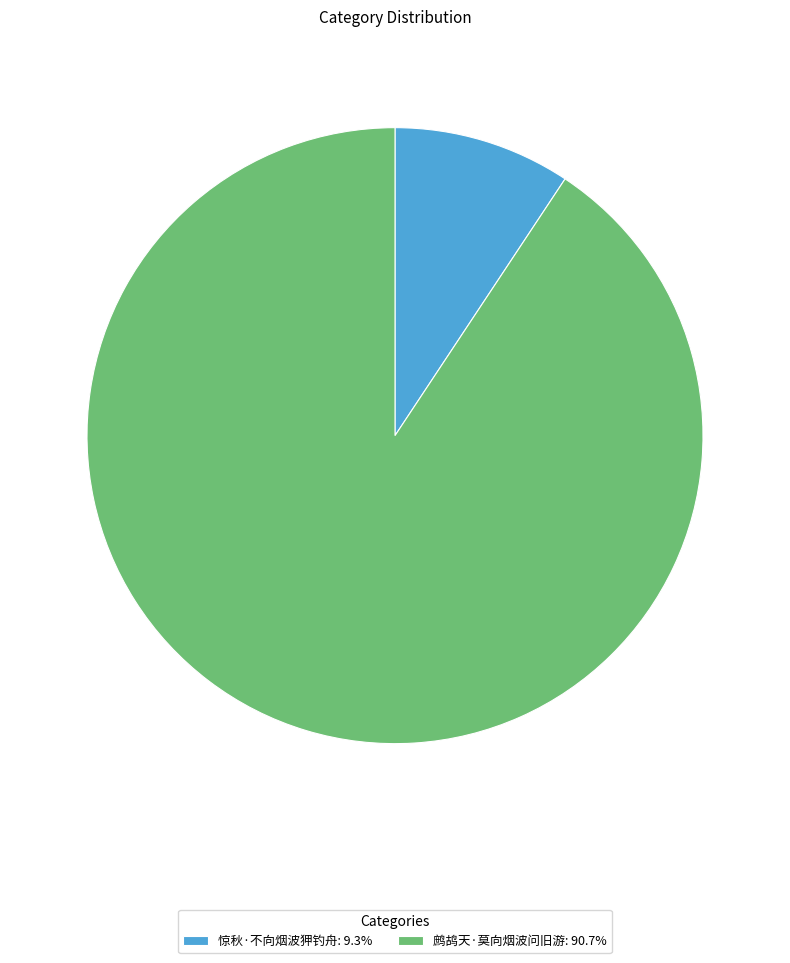

What is the largest slice in the pie chart?

鹧鸪天·莫向烟波问旧游